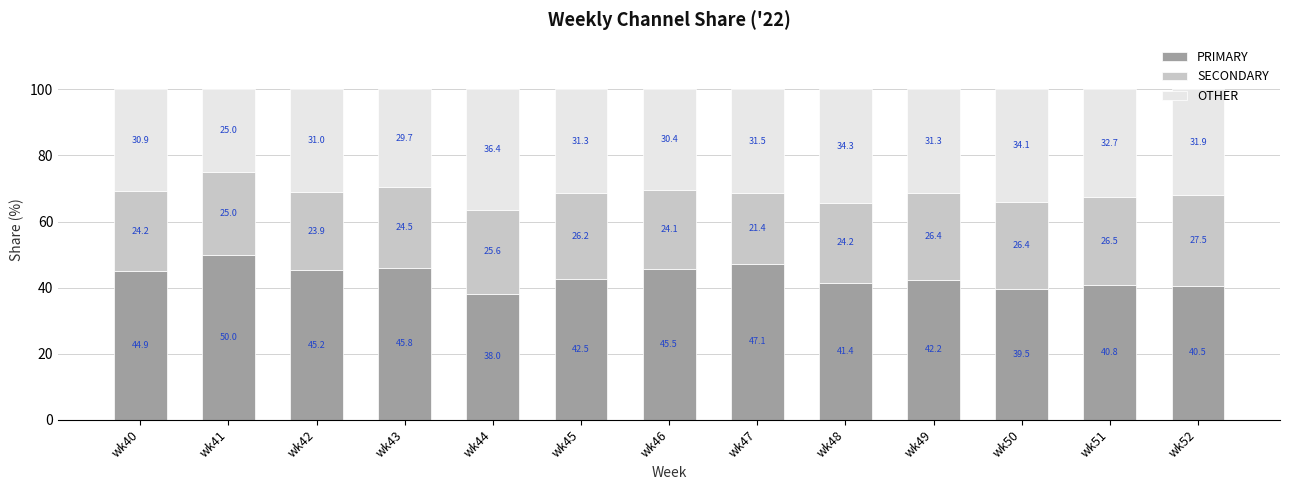

What are all the series names shown in the legend?

PRIMARY, SECONDARY, OTHER